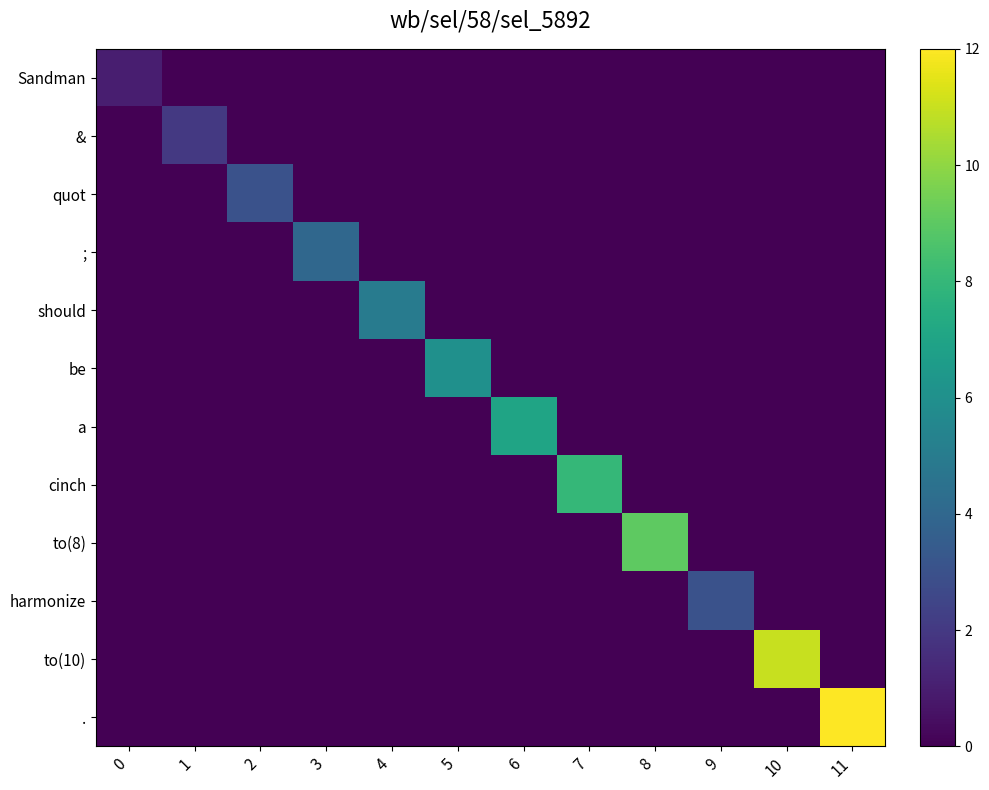

Which series has the widest spread of values?

row_11